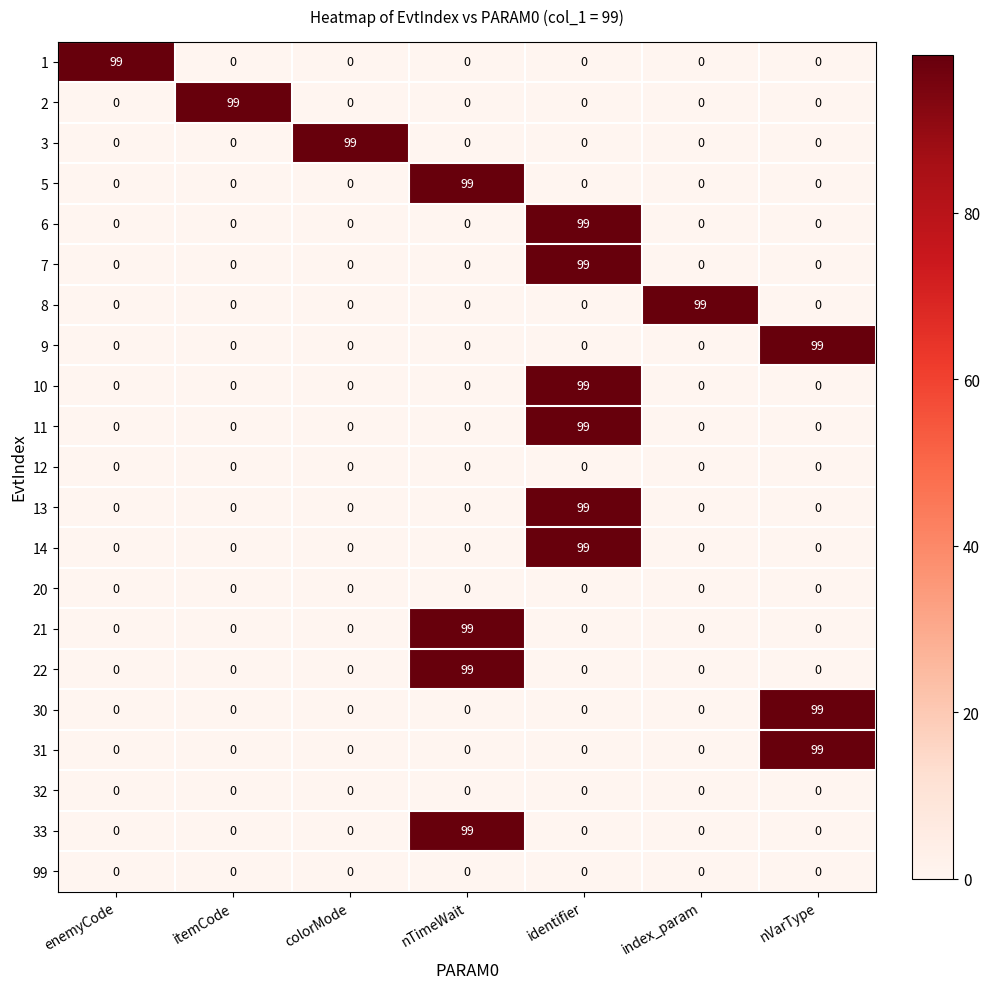

What is the approximate value of 6 at identifier, to the nearest 10?

100